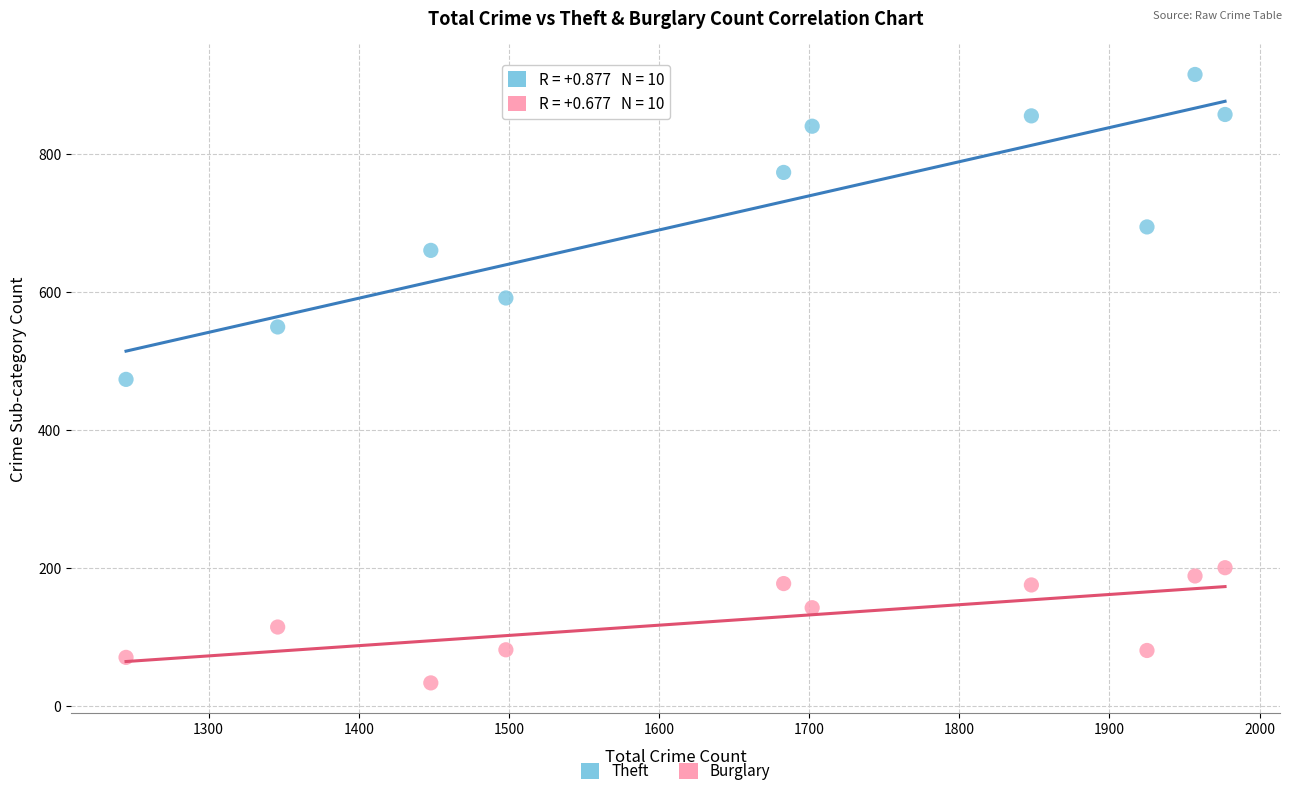

What are all the series names shown in the legend?

Theft, Burglary